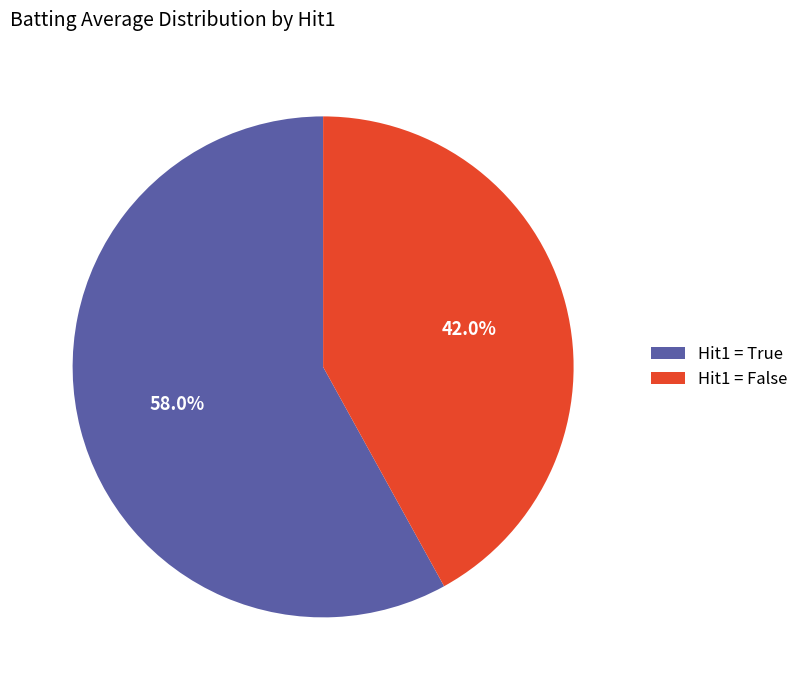

Is there a majority slice in this chart?

Yes